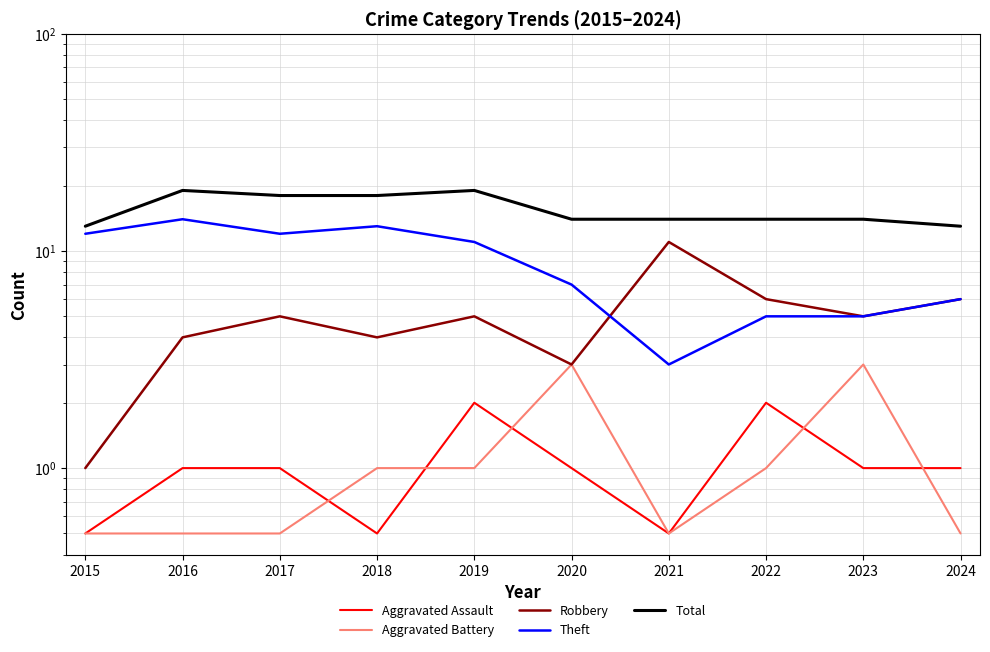

At which category does the chart reach its minimum across all series?

2015